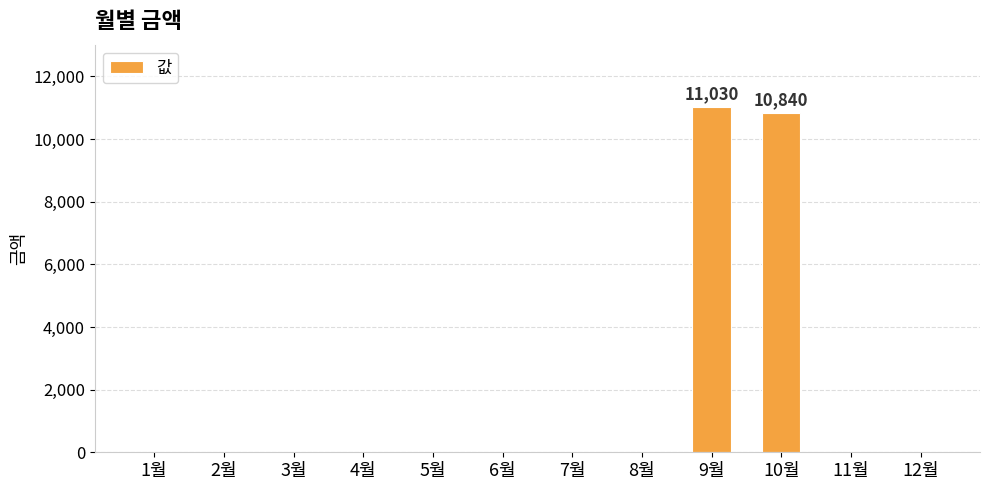

Which category has the highest value across all series?

9월